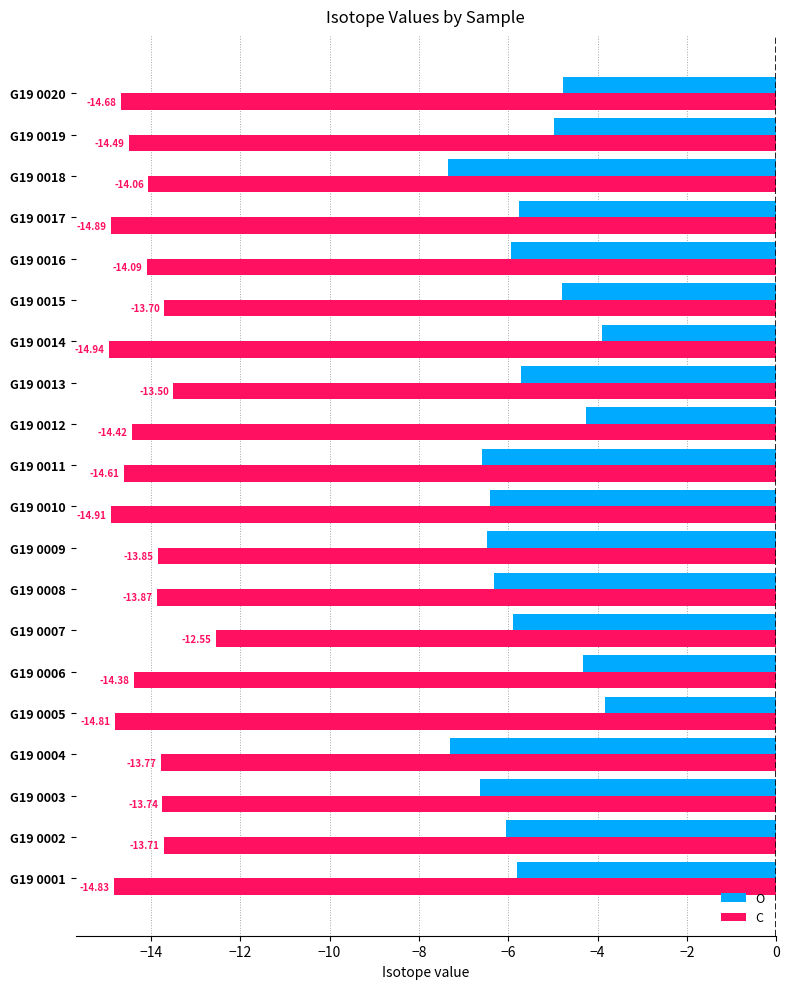

Rank the series by their maximum value, from lowest to highest.

C, O